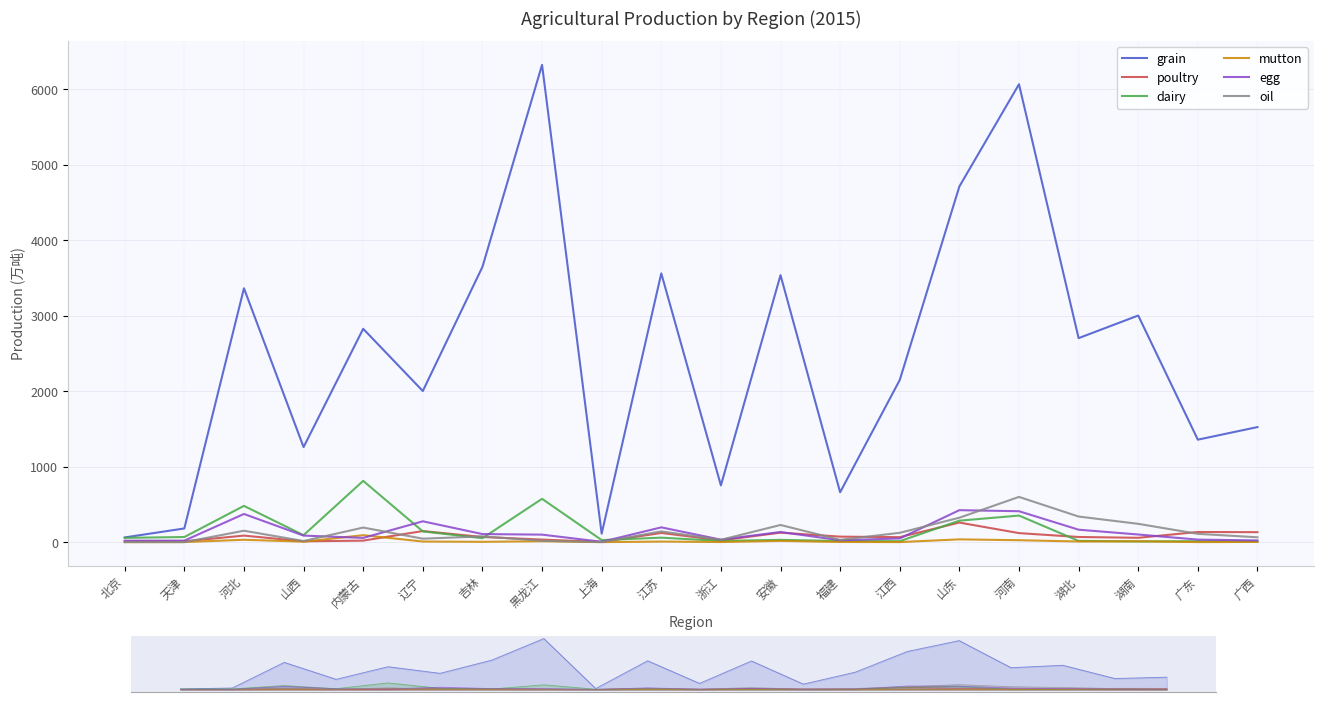

At which category does the chart reach its peak across all series?

黑龙江